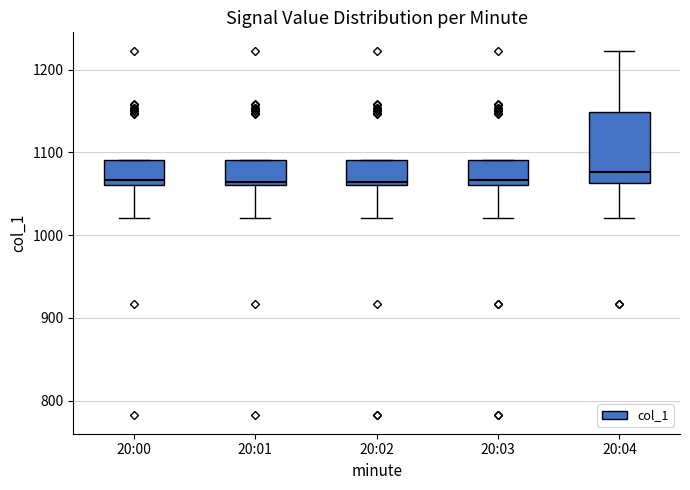

Reading left to right, transcribe this box plot: for each box, give where its median line is, the range the box spans, and where its two whiskers end, as read against the y-axis. The values are not printed on the chart, so give them approximately, as read against the axis.

20:00: median 1070, box 1060 to 1090, whiskers 1020 to 1090
20:01: median 1060 (just above the box's lower edge), box 1060 to 1090, whiskers 1020 to 1090
20:02: median 1060, box 1060 to 1090, whiskers 1020 to 1090
20:03: median 1070, box 1060 to 1090, whiskers 1020 to 1090
20:04: median 1080, box 1060 to 1150, whiskers 1020 to 1220